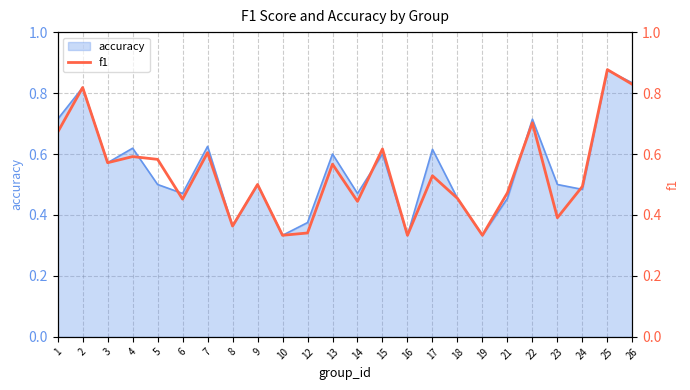

How many interior local peaks (higher than both neighbors) does the data have?

9